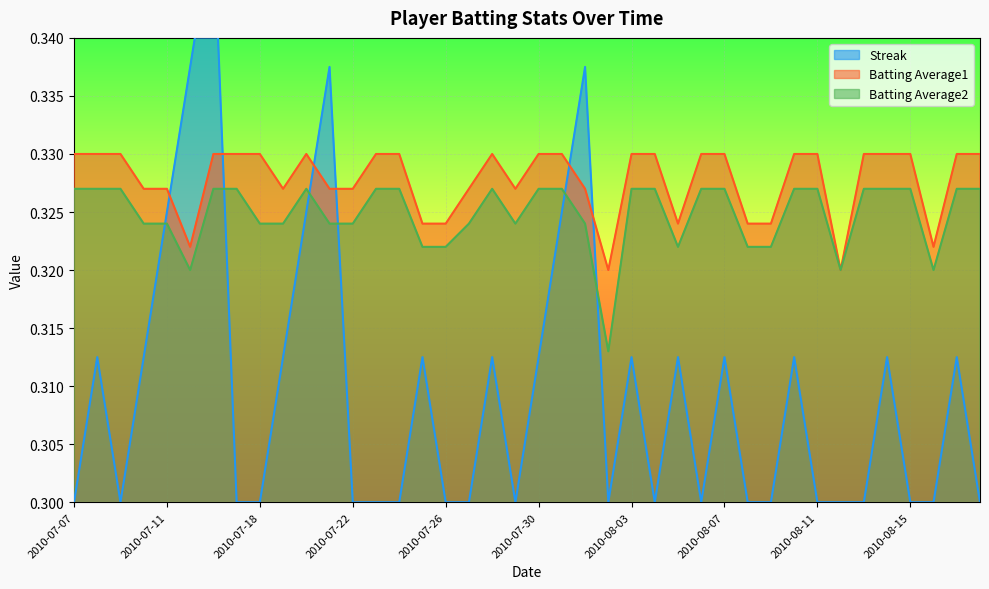

Rank the series by their maximum value, from lowest to highest.

Batting Average2, Batting Average1, Streak